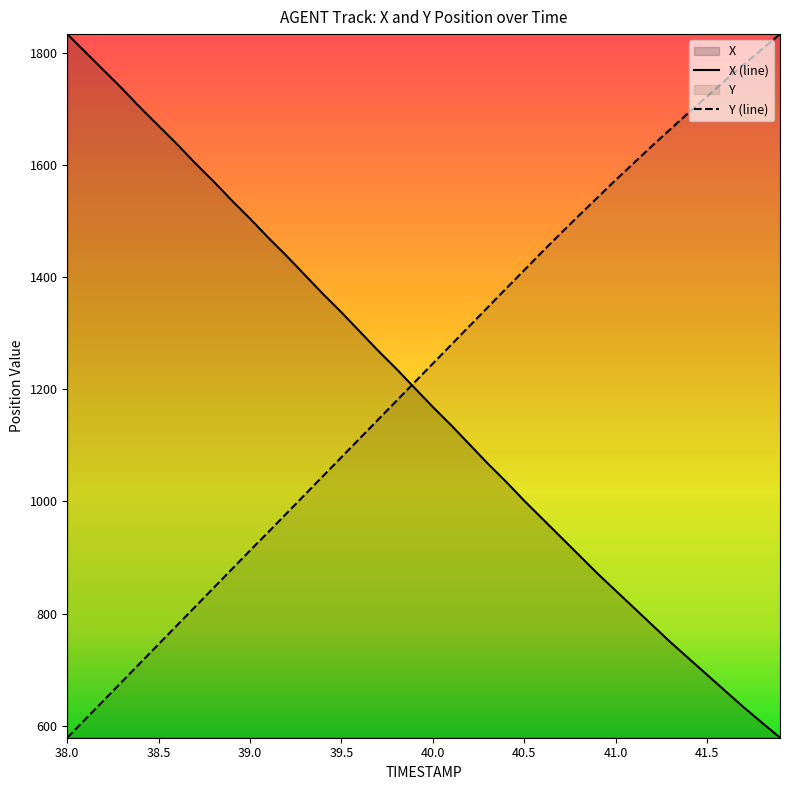

Is the value of Y (line) at 39.0 greater than the value of X (line) at 40.5?

No